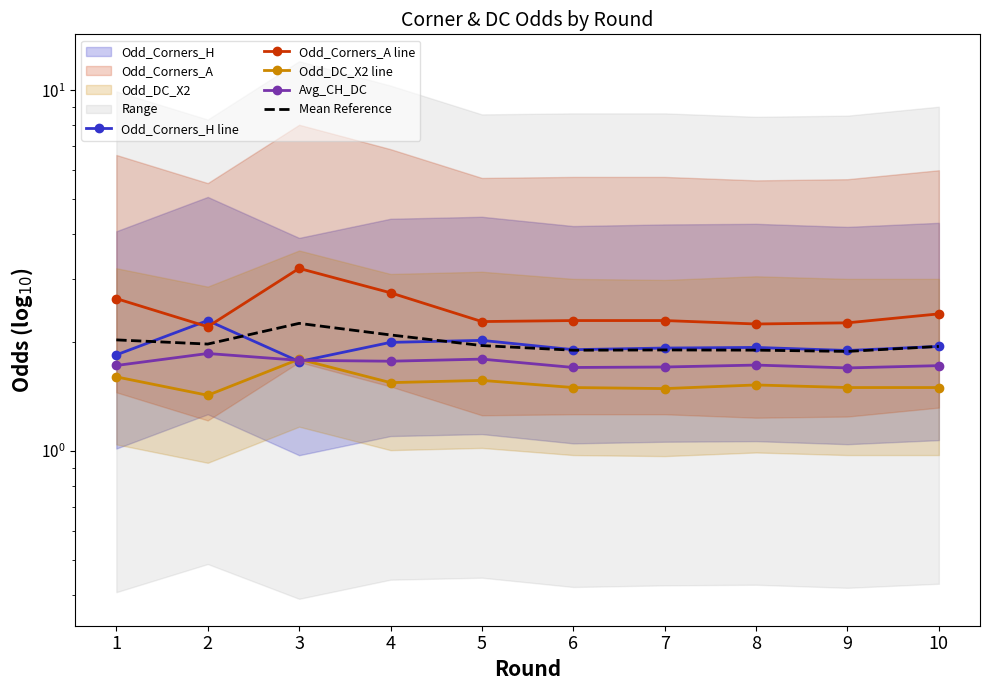

What is the difference between the maximum and minimum values in the Avg_CH_DC series?

0.2